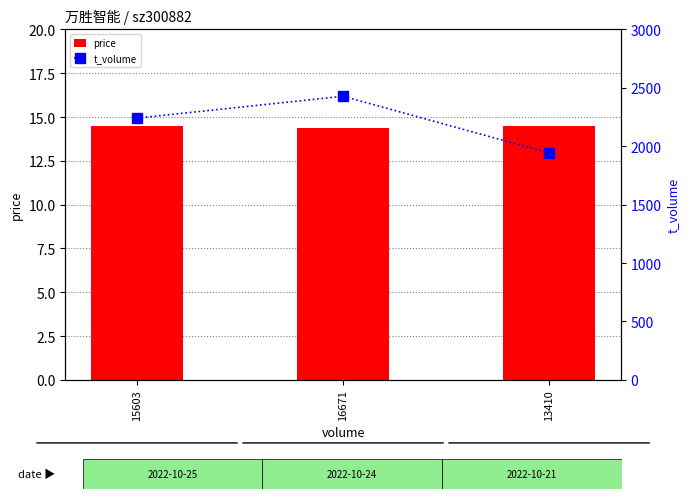

Is it true that price equals 25.3 at 13410?

False